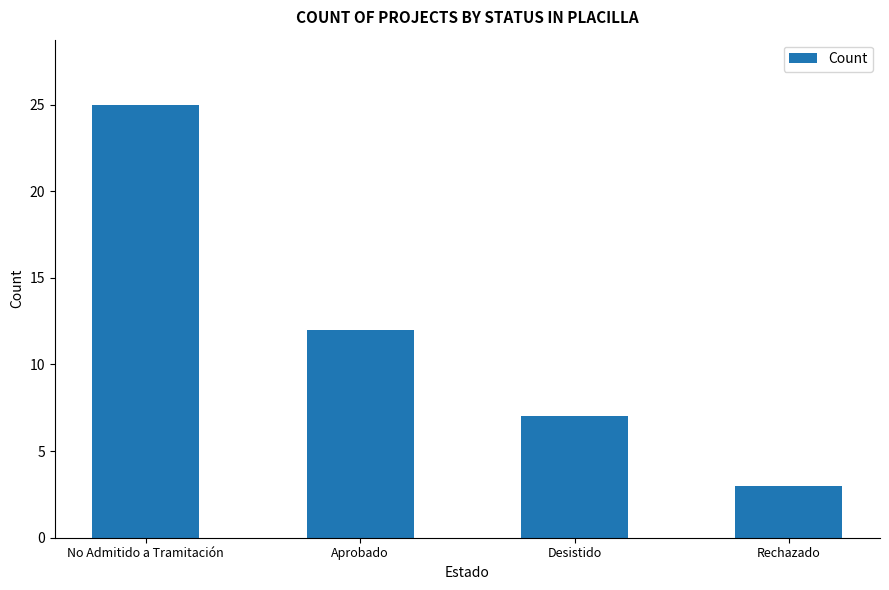

Which label corresponds to the largest value in the chart?

No Admitido a Tramitación